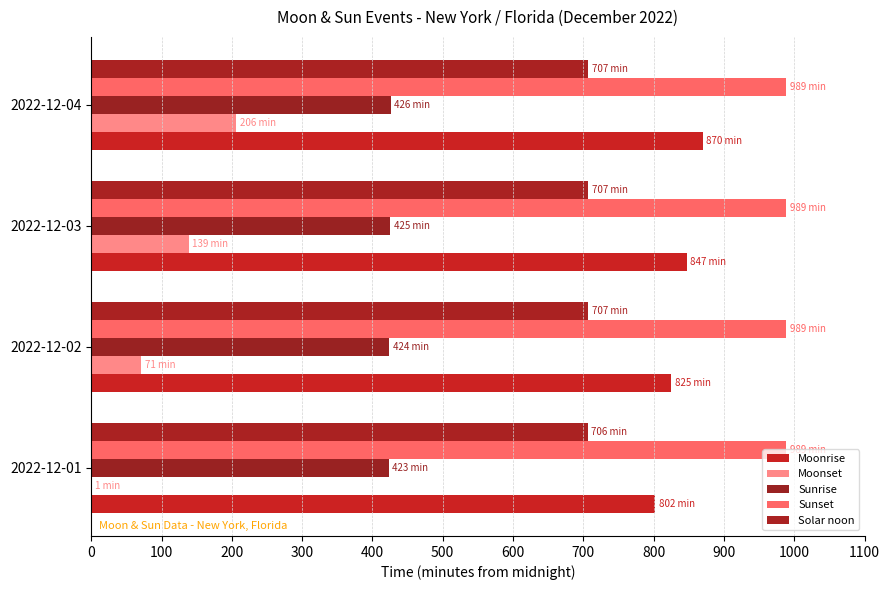

How many distinct data groups are displayed?

5